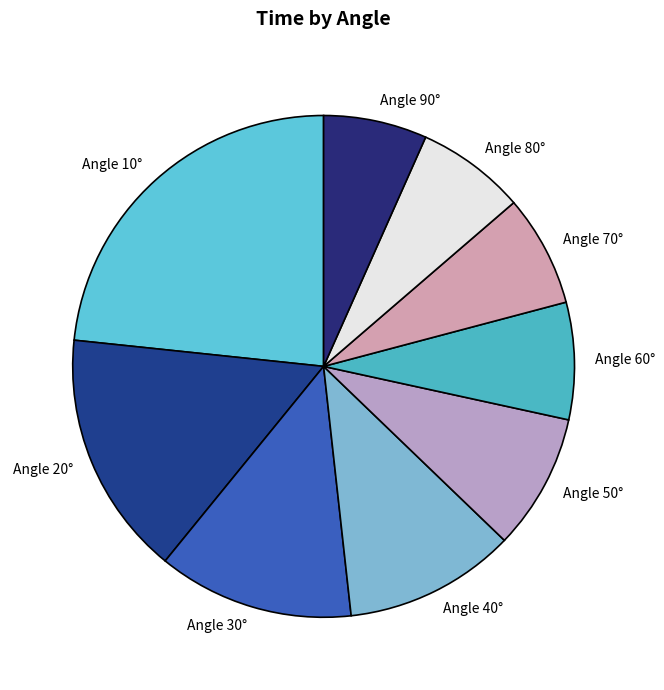

Is there any slice that represents more than half of the pie?

No